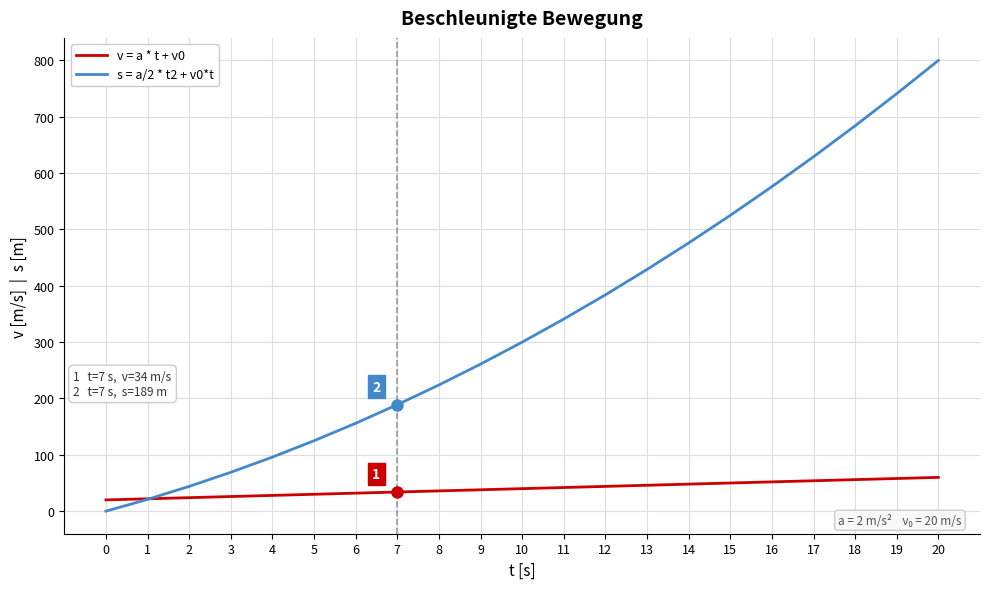

How many lines are shown in the chart?

2